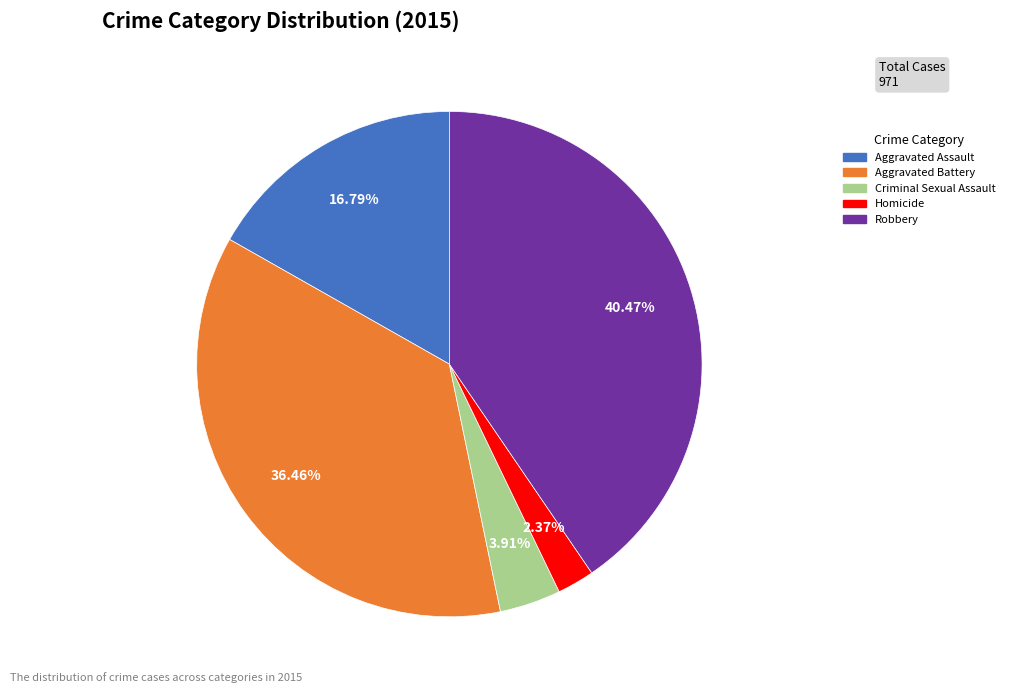

How many segments does this pie chart have?

5